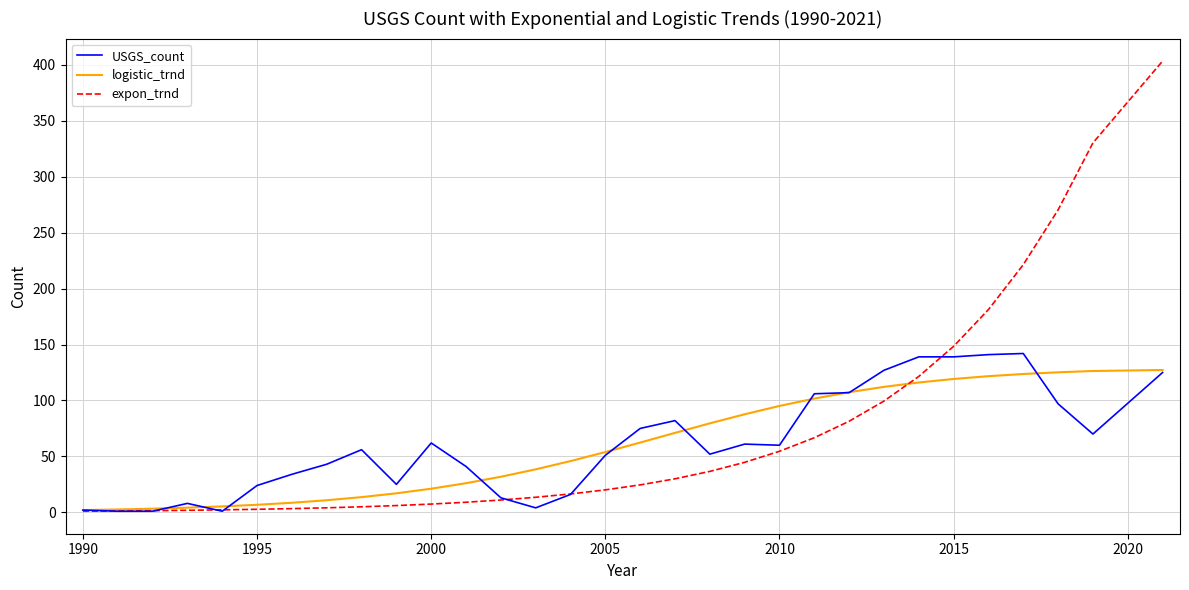

Which series has the largest range (max minus min)?

expon_trnd